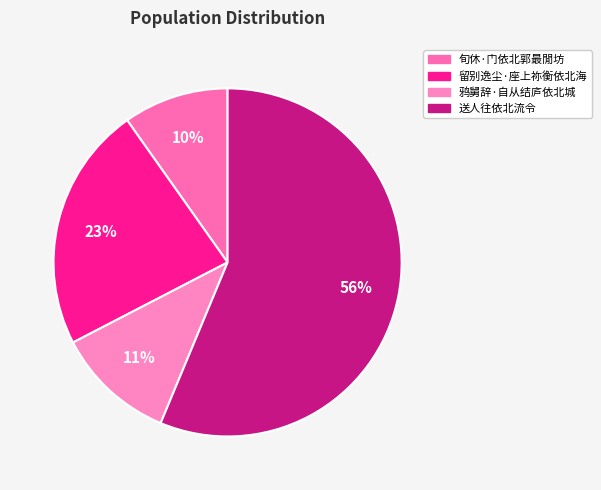

Does any single category account for the majority?

Yes